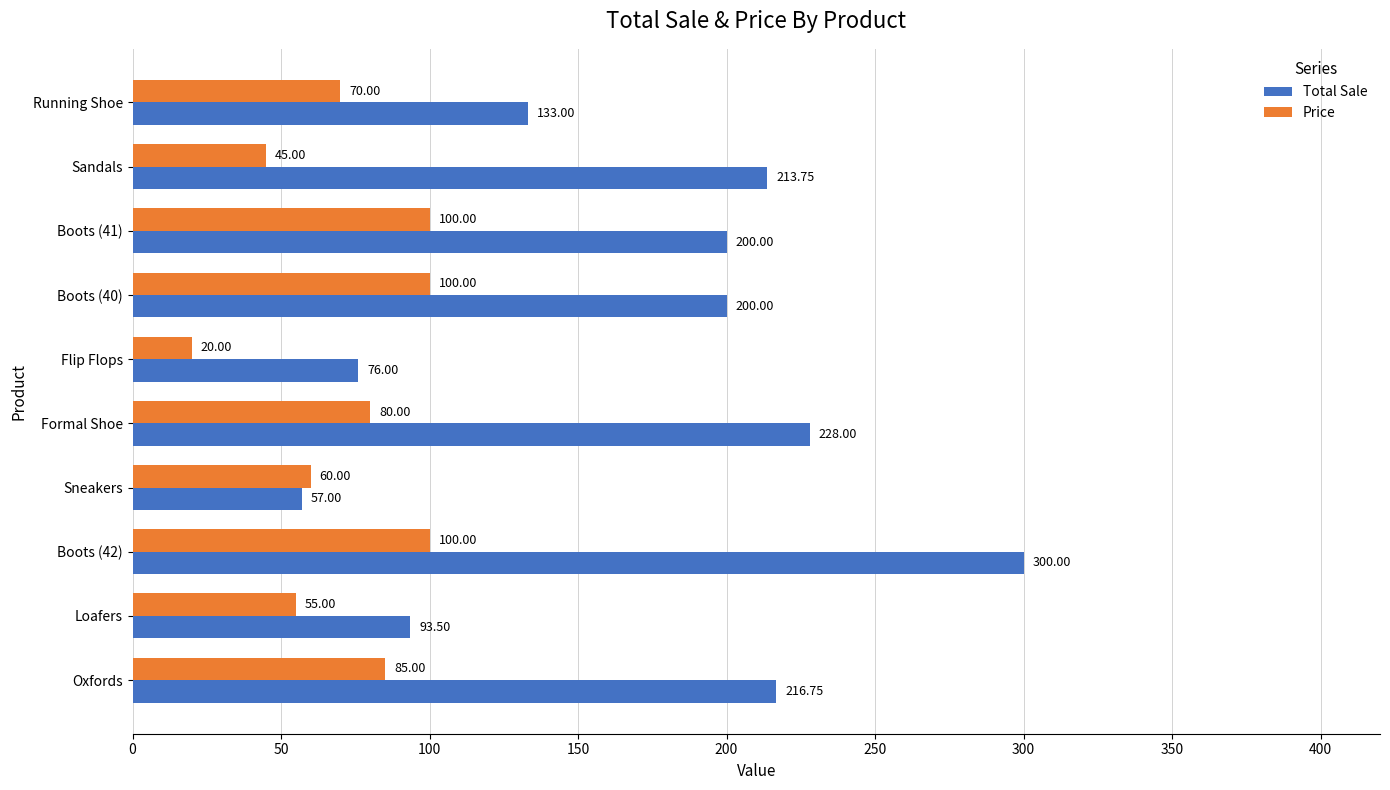

Rank the series at Sneakers from lowest to highest value.

Total Sale, Price